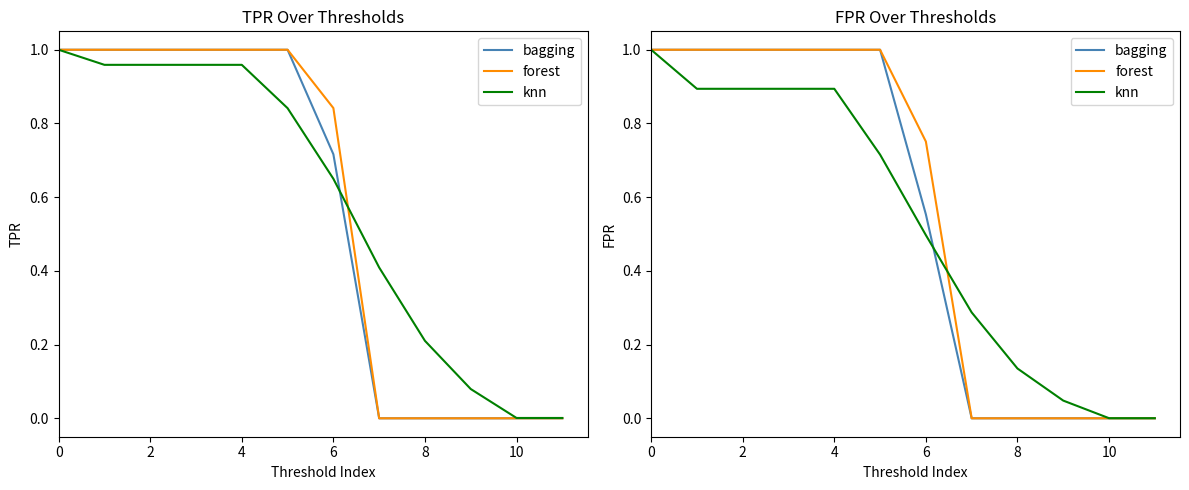

Count the number of data series in this chart.

3